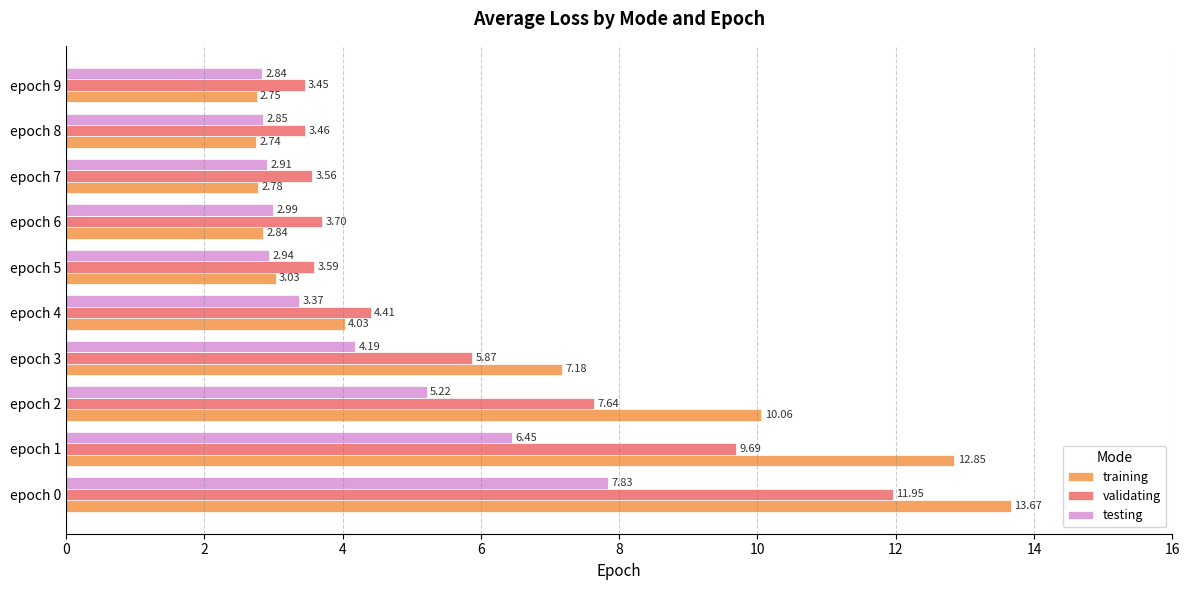

Which series has the largest range (max minus min)?

training